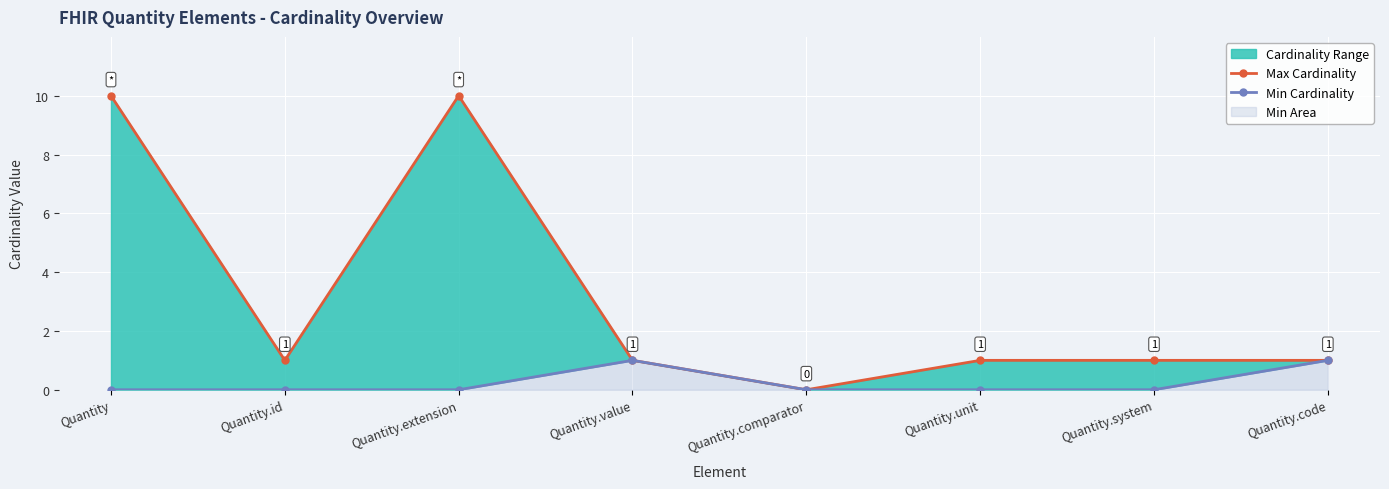

How many data points does each series have?

8